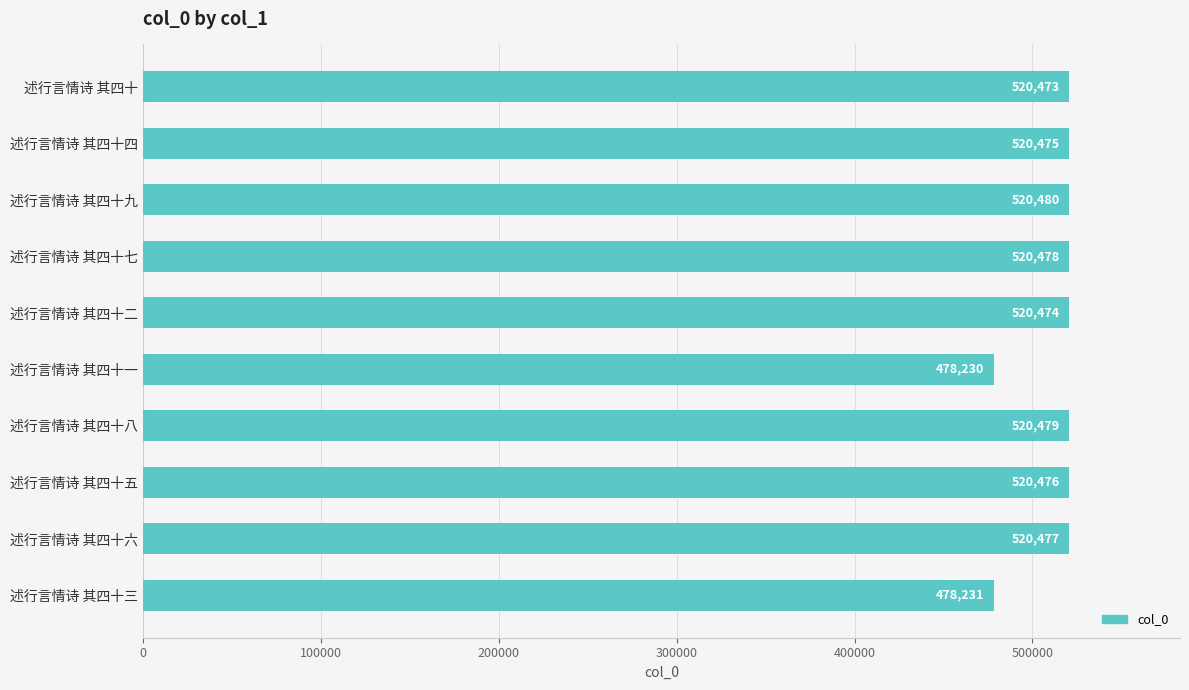

How many data points are less than 520476?

5